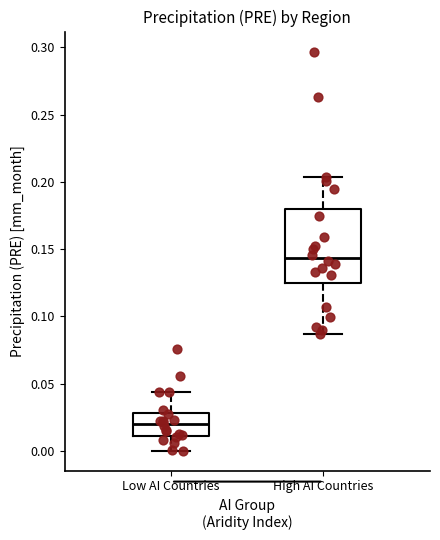

Where does the lower whisker of the box for High AI Countries end on the y-axis? The values are not printed on the chart, so give them approximately, as read against the axis.

0.085